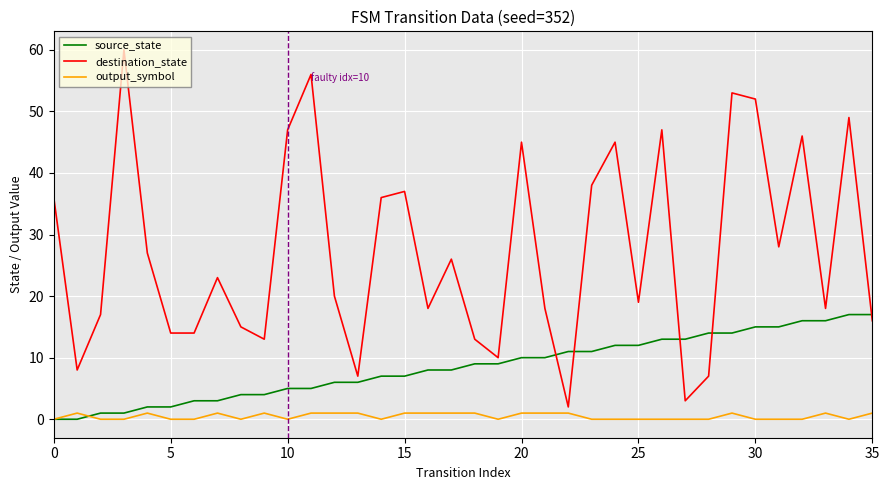

List the series in order of their peak value, lowest first.

output_symbol, source_state, destination_state